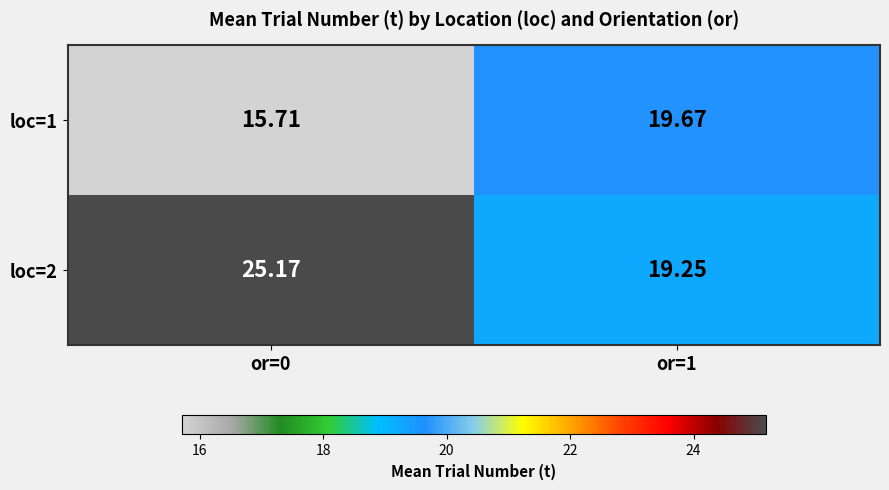

How many distinct data groups are displayed?

2